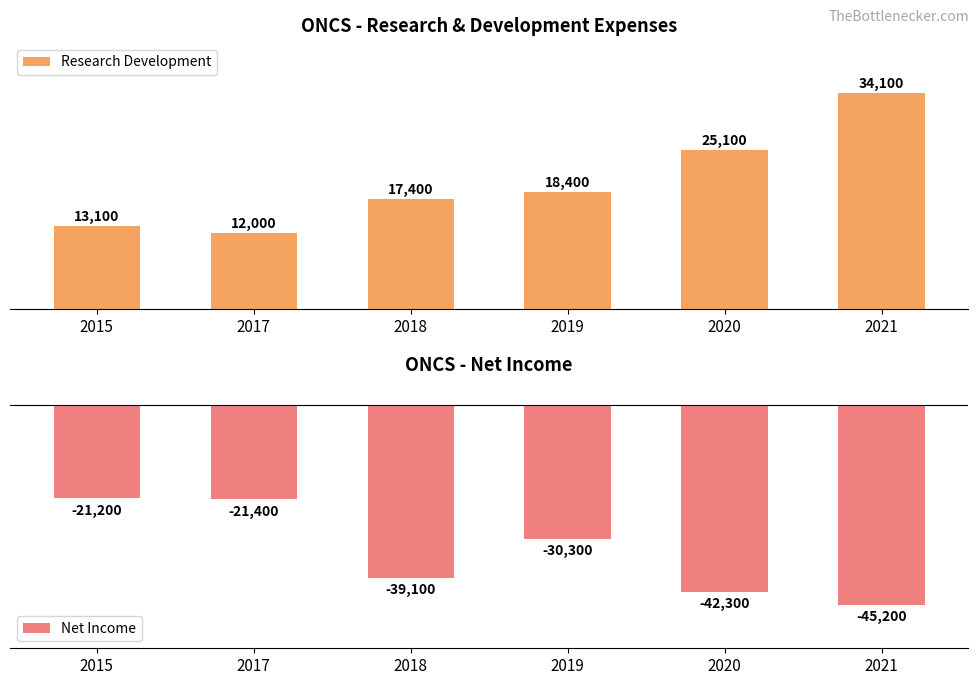

How many bars are there in total?

12